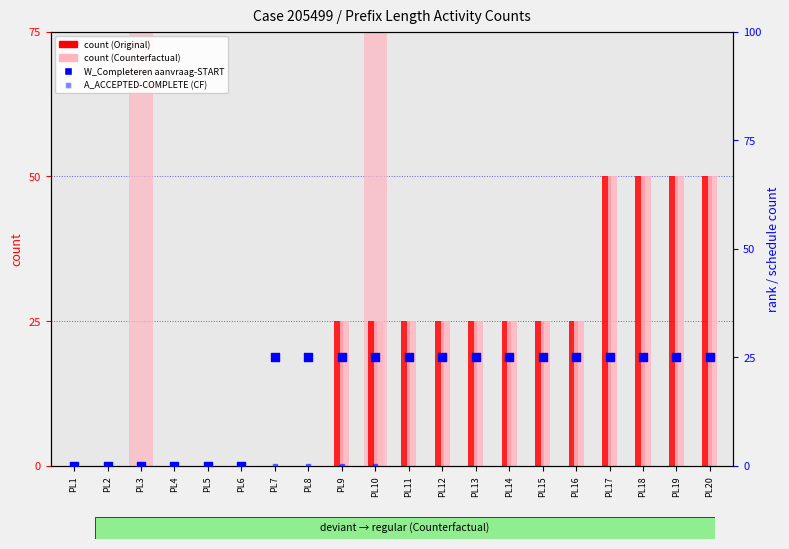

At how many categories does at least one series exceed 0?

14